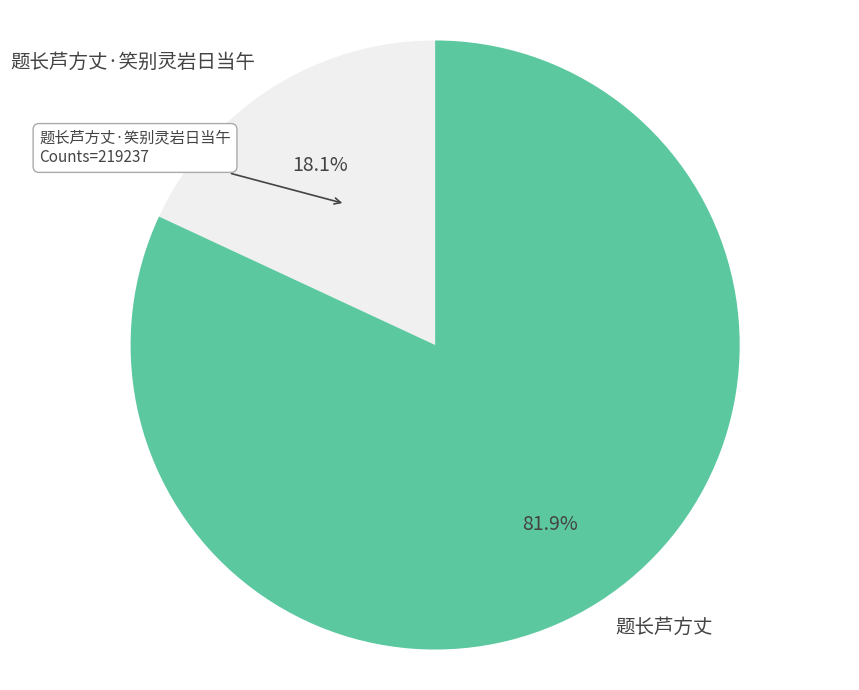

The 题长芦方丈·笑别灵岩日当午 slice represents 5% of the pie. True or false?

False